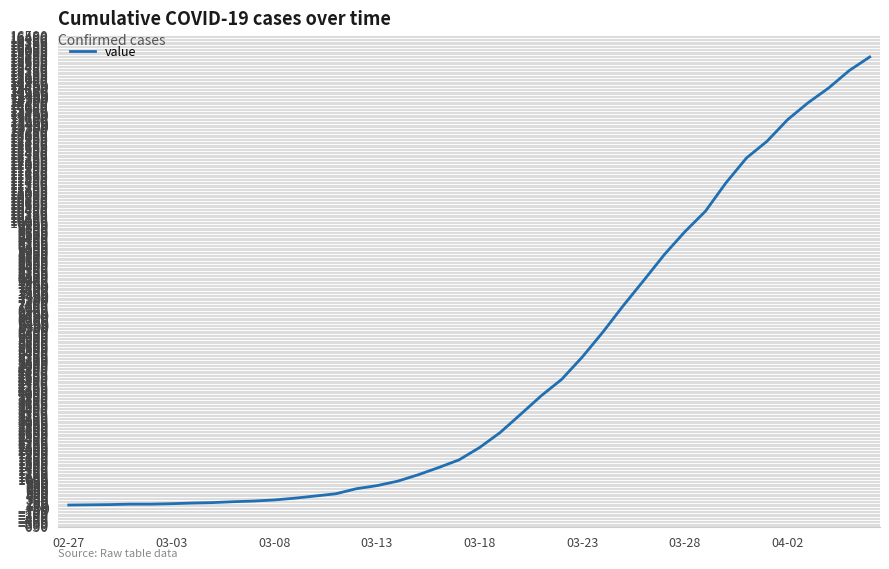

What is the difference between the maximum and minimum values?

15661.5